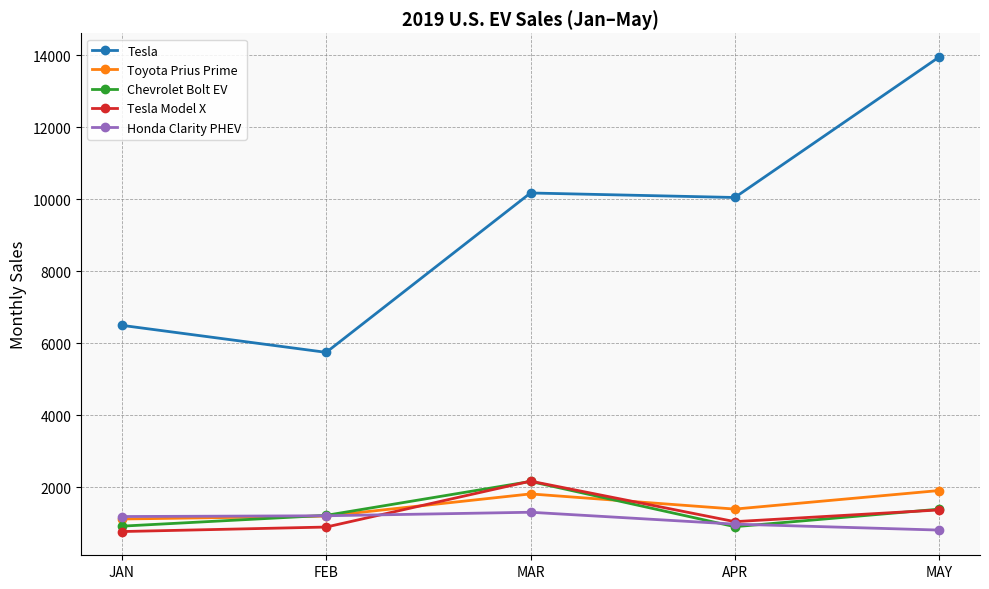

At which label does Chevrolet Bolt EV reach its peak?

MAR